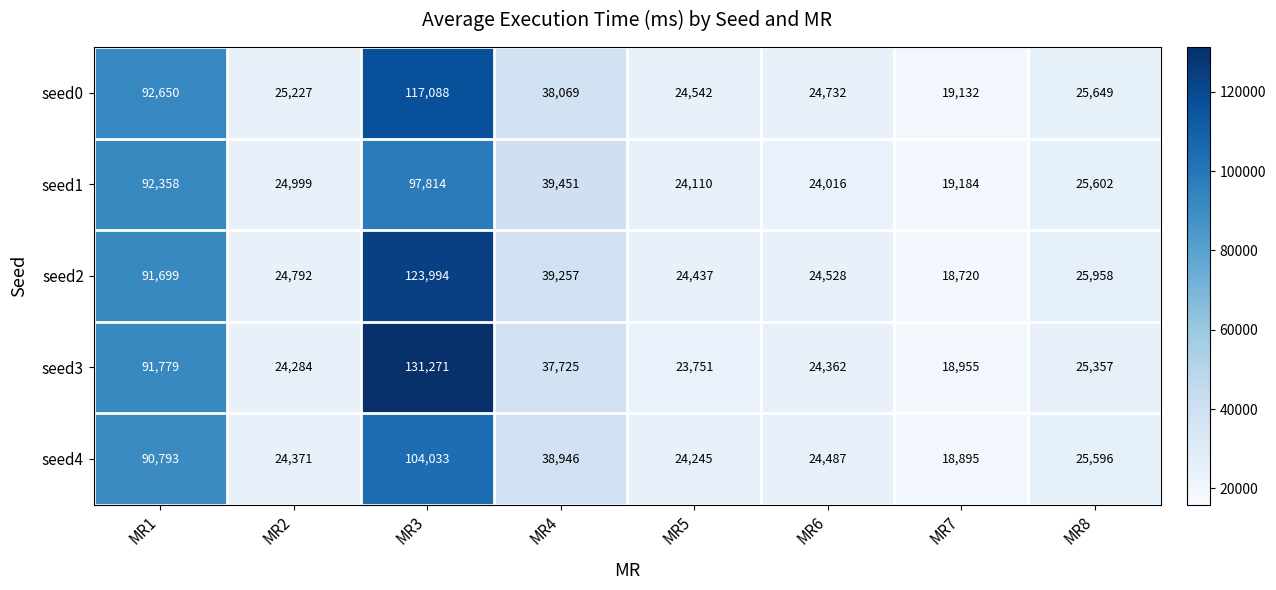

What is the minimum value shown in the chart?

18720